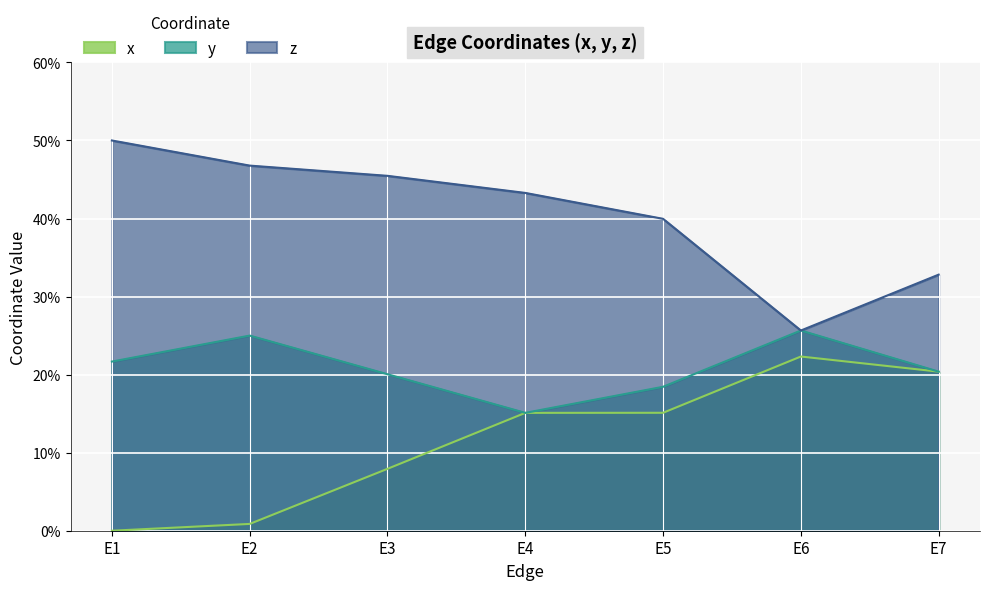

At E5, list the series in order from smallest to largest.

x, y, z